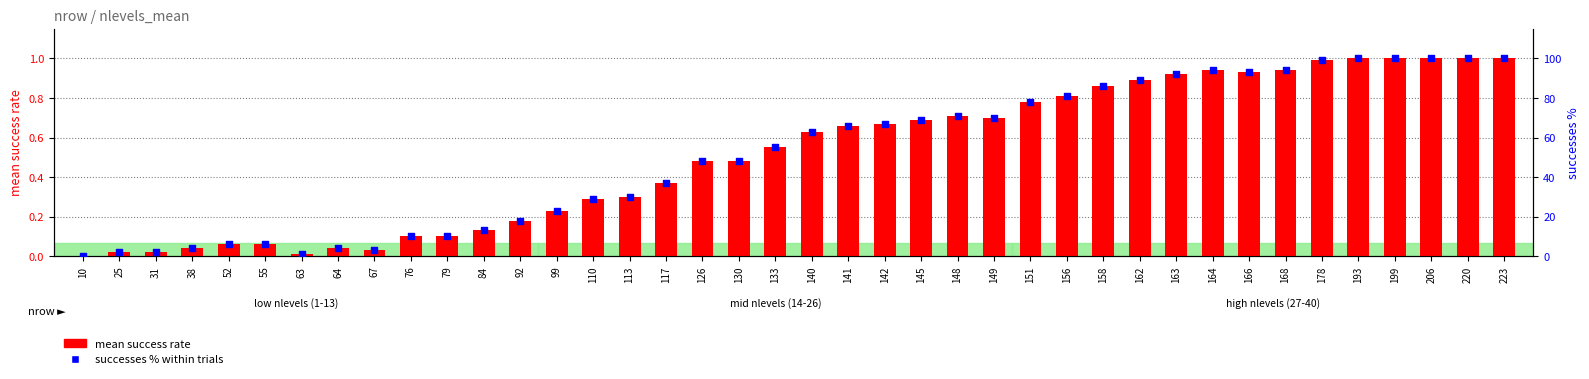

Which series reaches the minimum Y coordinate?

mean success rate